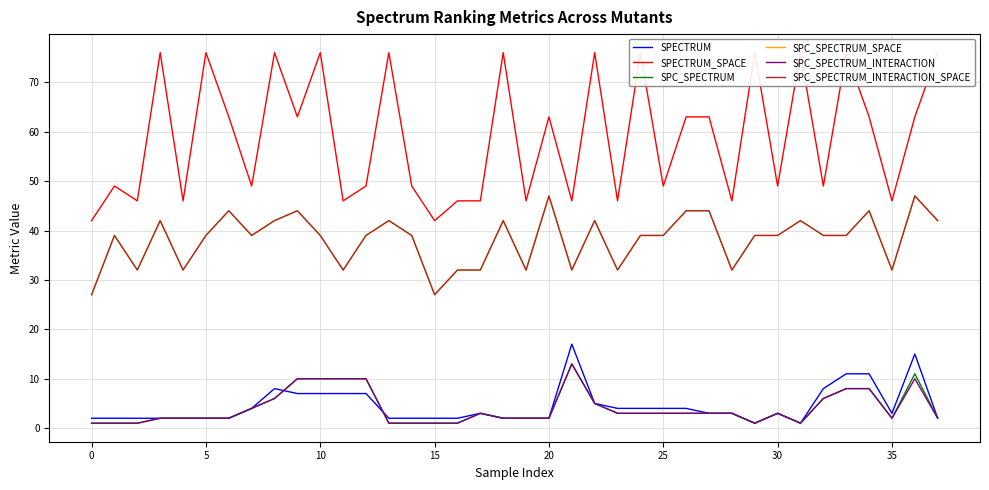

Reading left to right, transcribe all the data shown in this chart.

SPECTRUM: 2	2	2	2	2	2	2	4	8	7	7	7	7	2	2	2	2	3	2	2	2	17	5	4	4	4	4	3	3	1	3	1	8	11	11	3	15	2
SPECTRUM_SPACE: 42	49	46	76	46	76	63	49	76	63	76	46	49	76	49	42	46	46	76	46	63	46	76	46	76	49	63	63	46	76	49	76	49	76	63	46	63	76
SPC_SPECTRUM: 1	1	1	2	2	2	2	4	6	10	10	10	10	1	1	1	1	3	2	2	2	13	5	3	3	3	3	3	3	1	3	1	6	8	8	2	11	2
SPC_SPECTRUM_SPACE: 27	39	32	42	32	39	44	39	42	44	39	32	39	42	39	27	32	32	42	32	47	32	42	32	39	39	44	44	32	39	39	42	39	39	44	32	47	42
SPC_SPECTRUM_INTERACTION: 1	1	1	2	2	2	2	4	6	10	10	10	10	1	1	1	1	3	2	2	2	13	5	3	3	3	3	3	3	1	3	1	6	8	8	2	10	2
SPC_SPECTRUM_INTERACTION_SPACE: 27	39	32	42	32	39	44	39	42	44	39	32	39	42	39	27	32	32	42	32	47	32	42	32	39	39	44	44	32	39	39	42	39	39	44	32	47	42